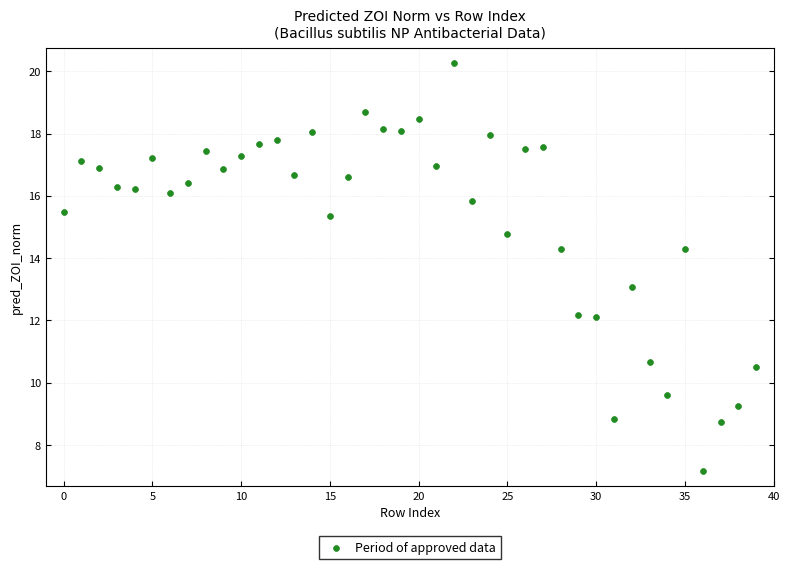

What is the range of Y values (max minus min)?

13.1